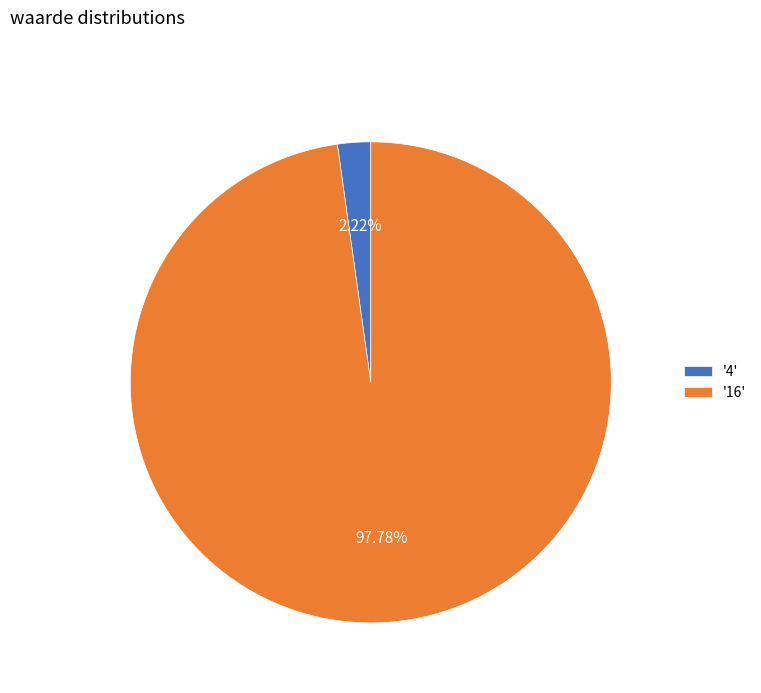

Is the sum of '4' and '16' greater than half?

Yes